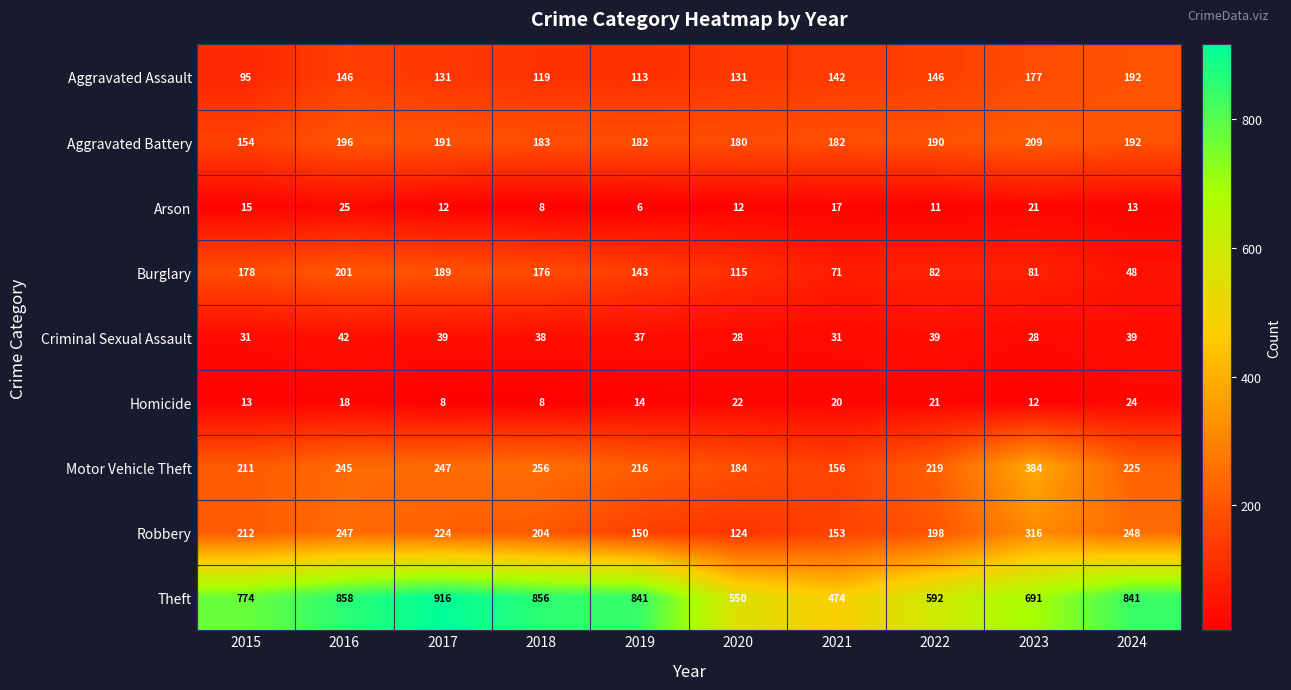

What is the maximum value shown in the chart?

916